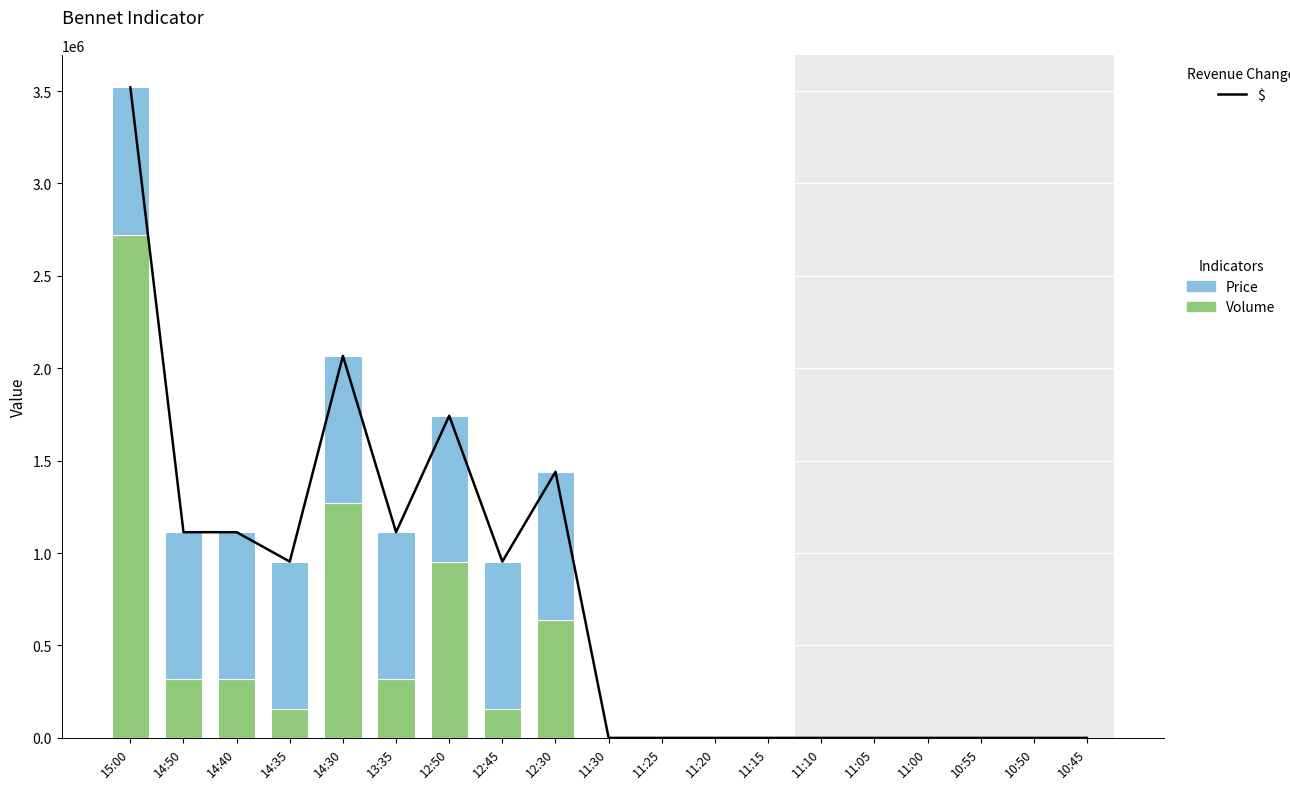

What is the label of the 10th bar from the left?

11:30